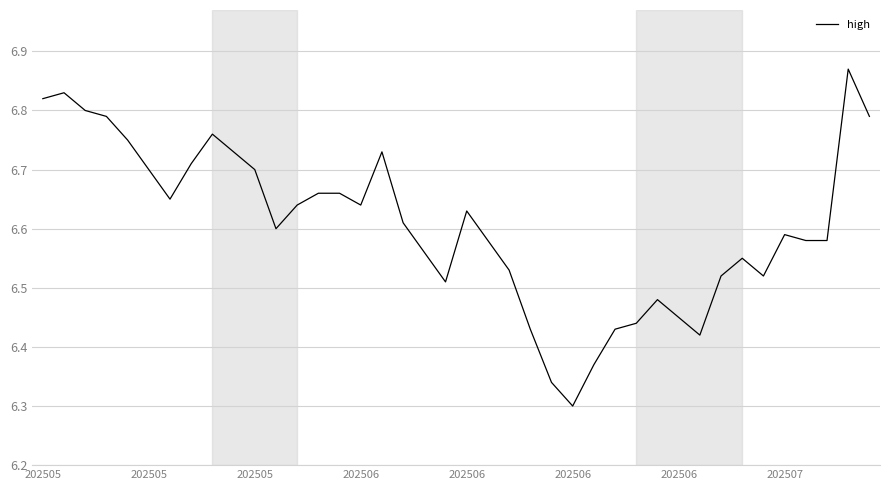

What is the difference between the maximum and minimum values?

0.6